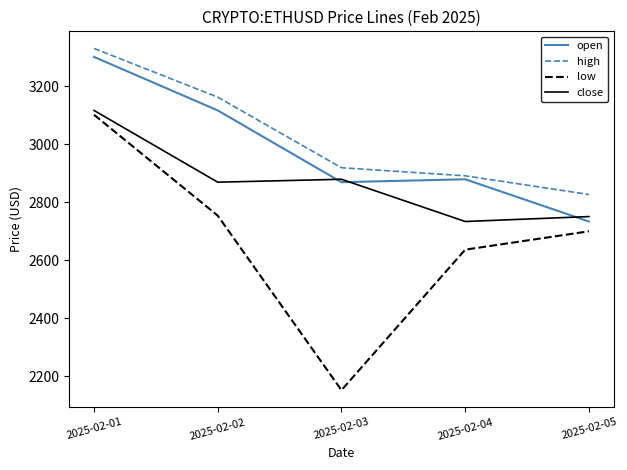

Which category has the lowest value in the high series?

2025-02-05